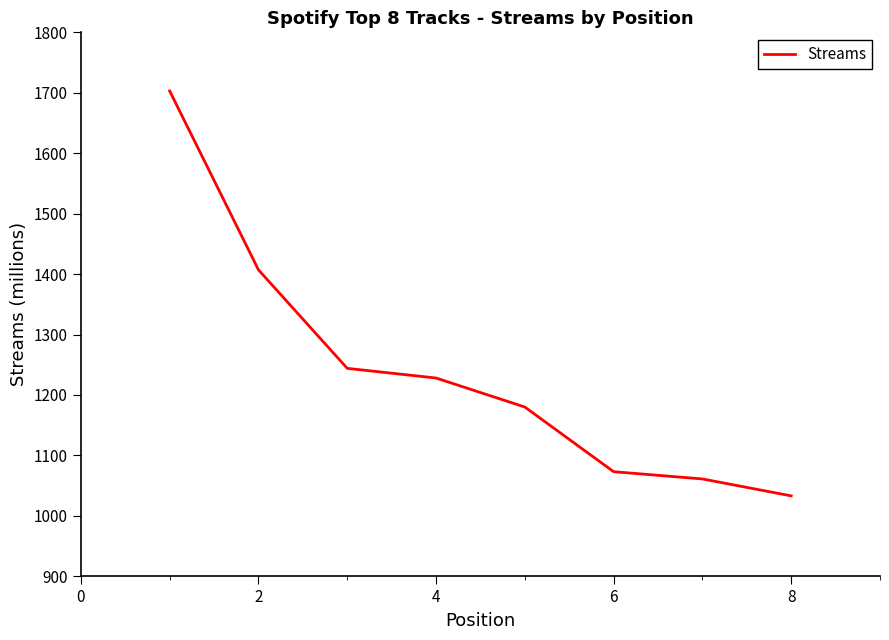

How many categories are shown in the chart?

8